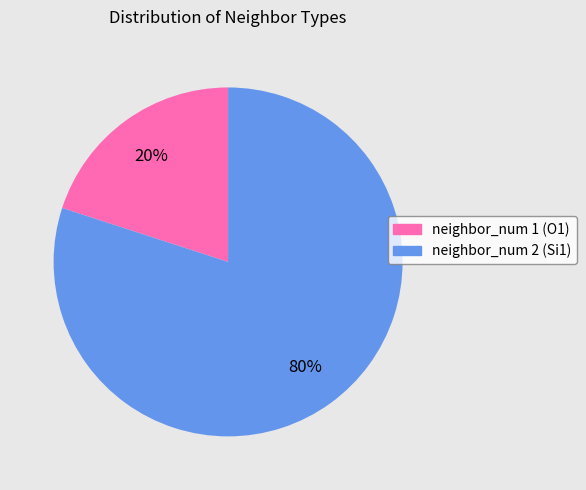

Which has a higher value, neighbor_num 2 (Si1) or neighbor_num 1 (O1)?

neighbor_num 2 (Si1)